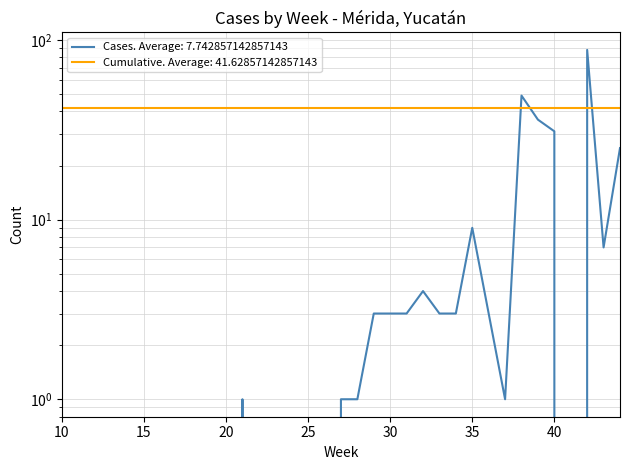

The value at 31 is 4. True or false?

False